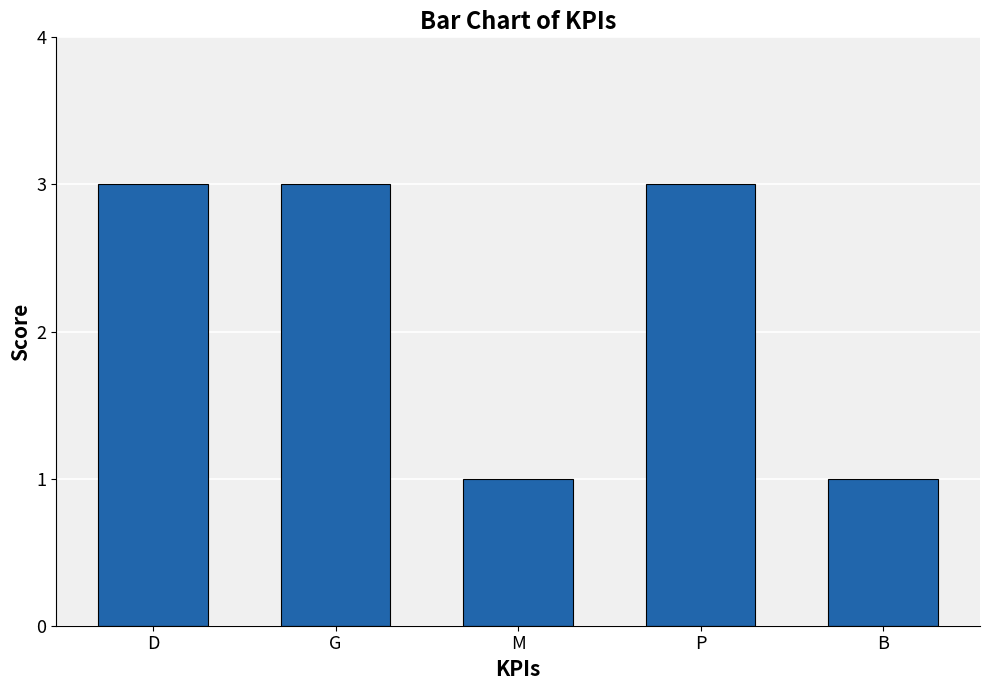

What is the average value?

2